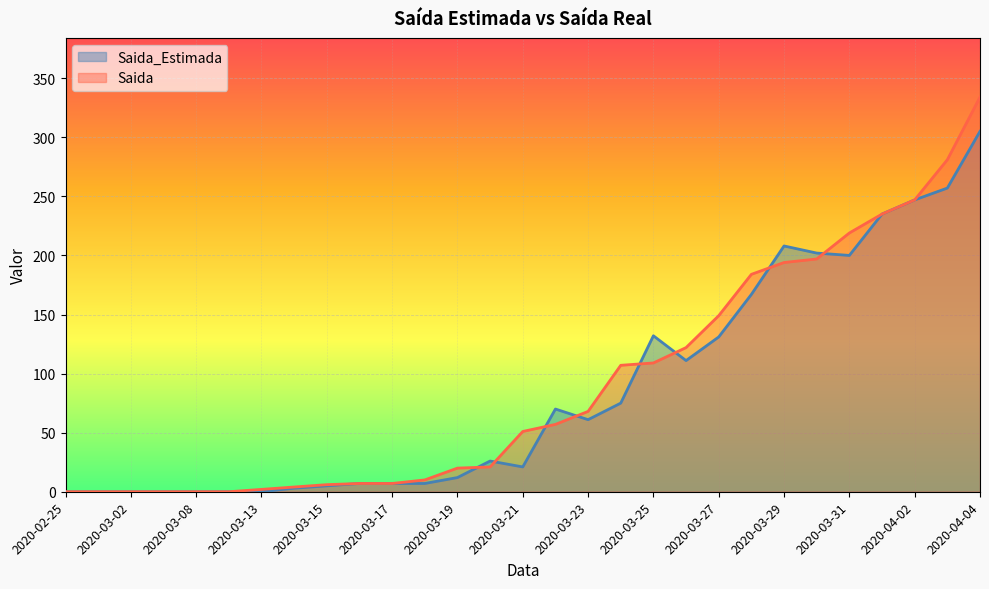

At which label does Saida_Estimada first exceed 26?

2020-03-22